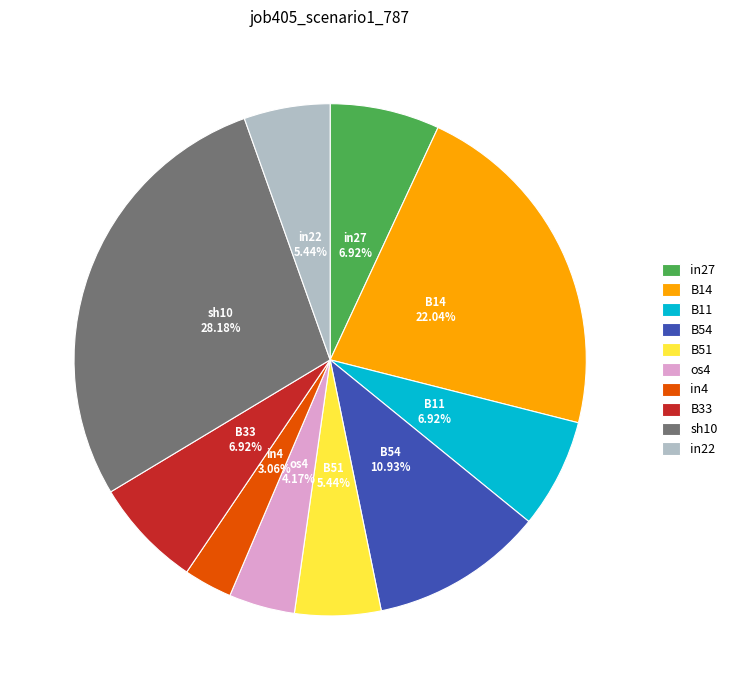

Count the number of slices in the pie.

10